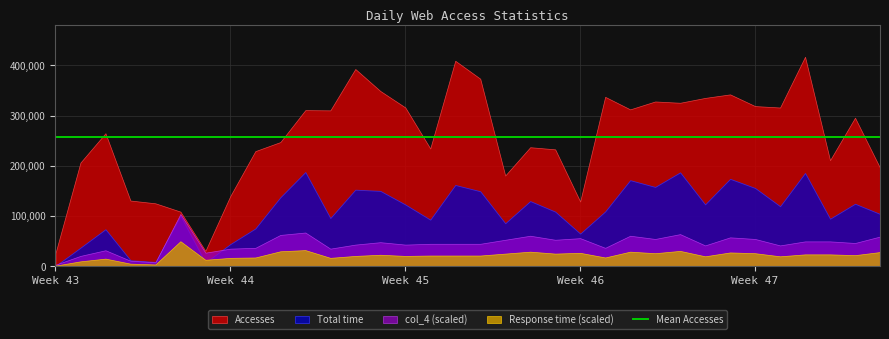

What is the value of the Response time point at the 23rd from the left?

0.2